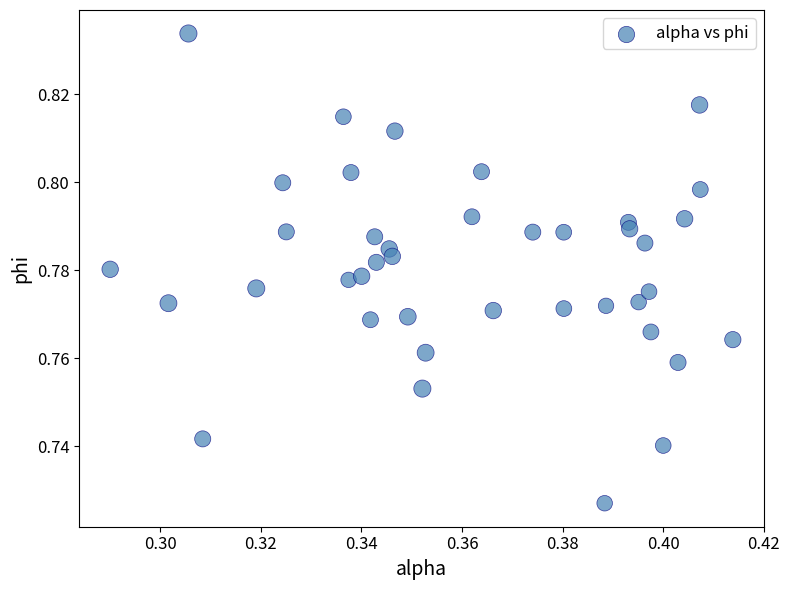

How many points are shown in the scatter plot?

40